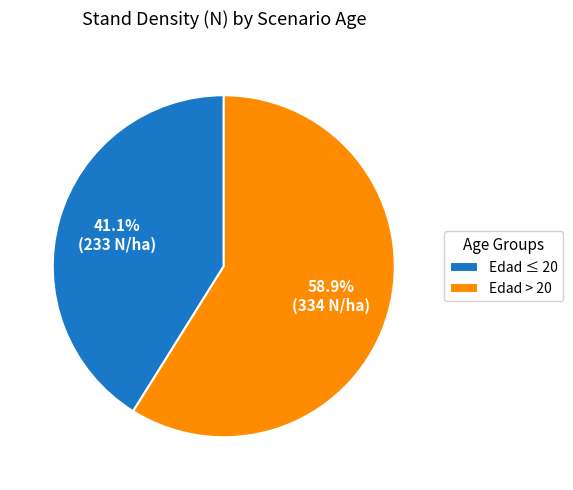

Rank the categories by value from highest to lowest.

Edad > 20, Edad ≤ 20